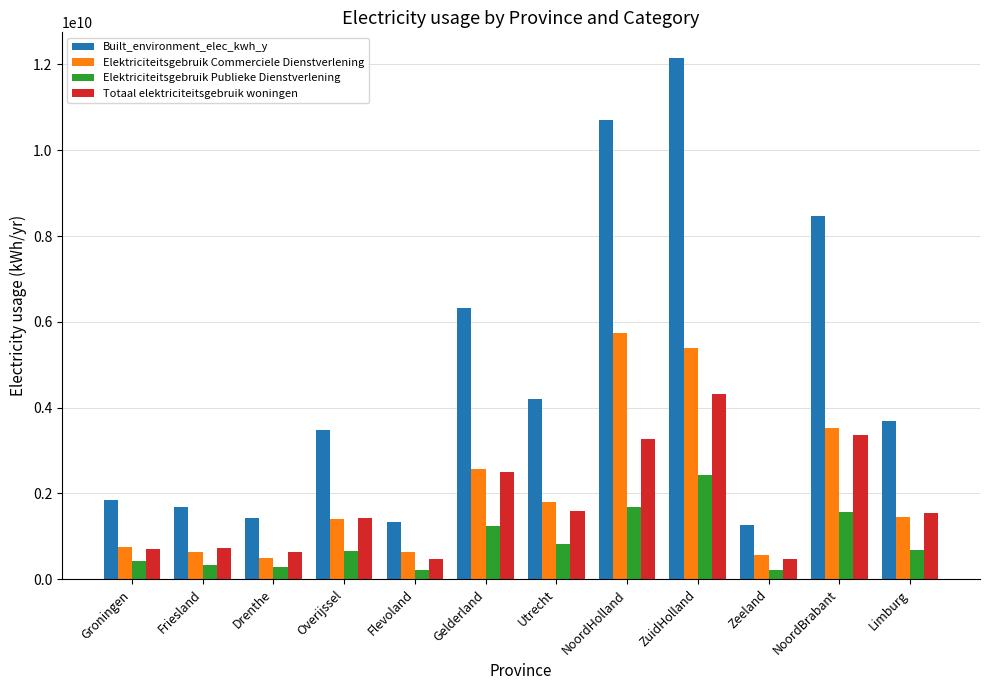

Read the Totaal elektriciteitsgebruik woningen value at Friesland.

728886248.0